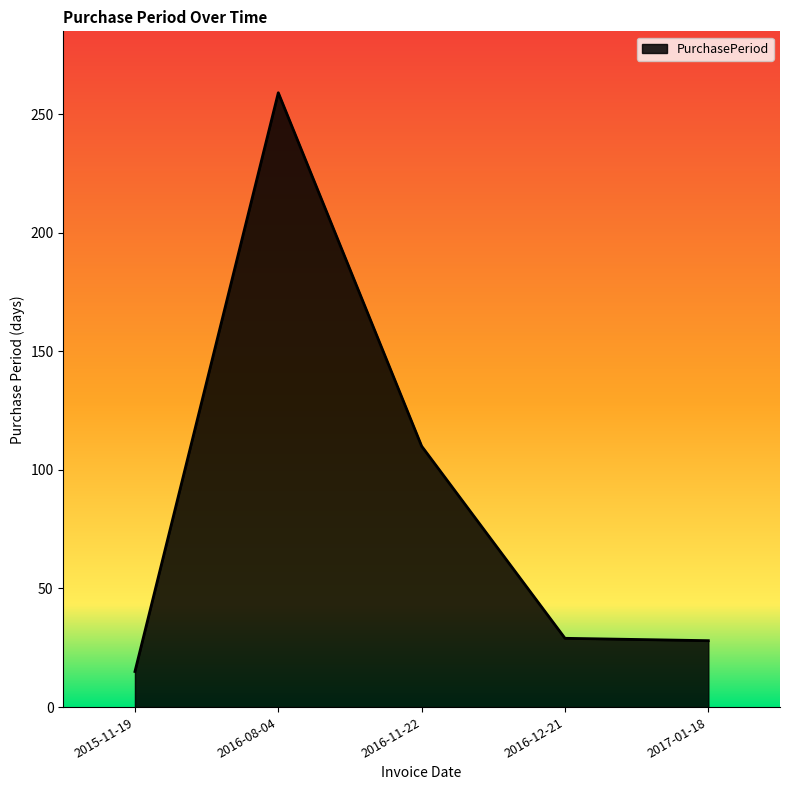

Which has a higher value, 2016-12-21 or 2015-11-19?

2016-12-21